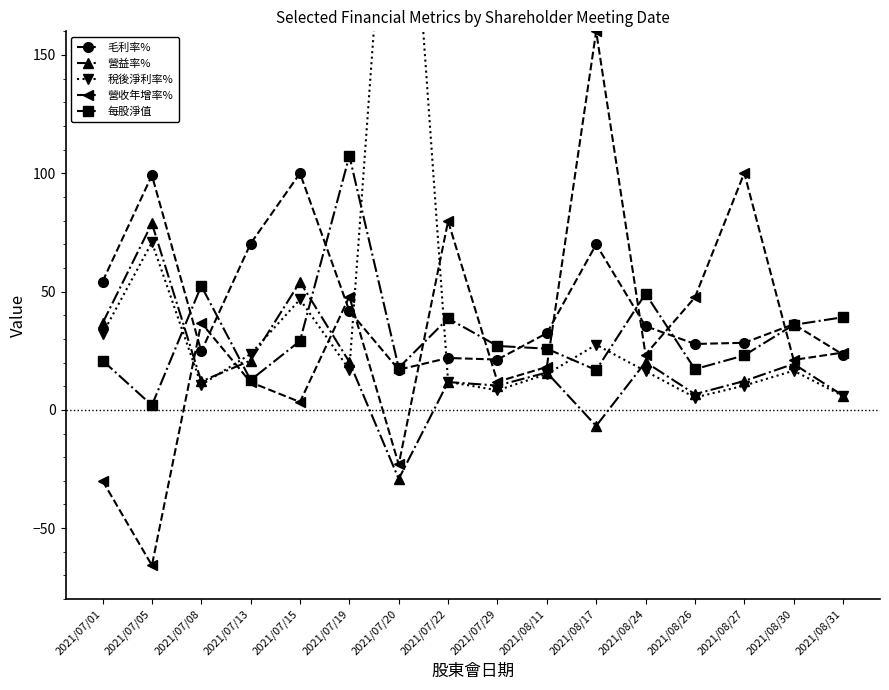

Does the chart have visible grid lines?

No